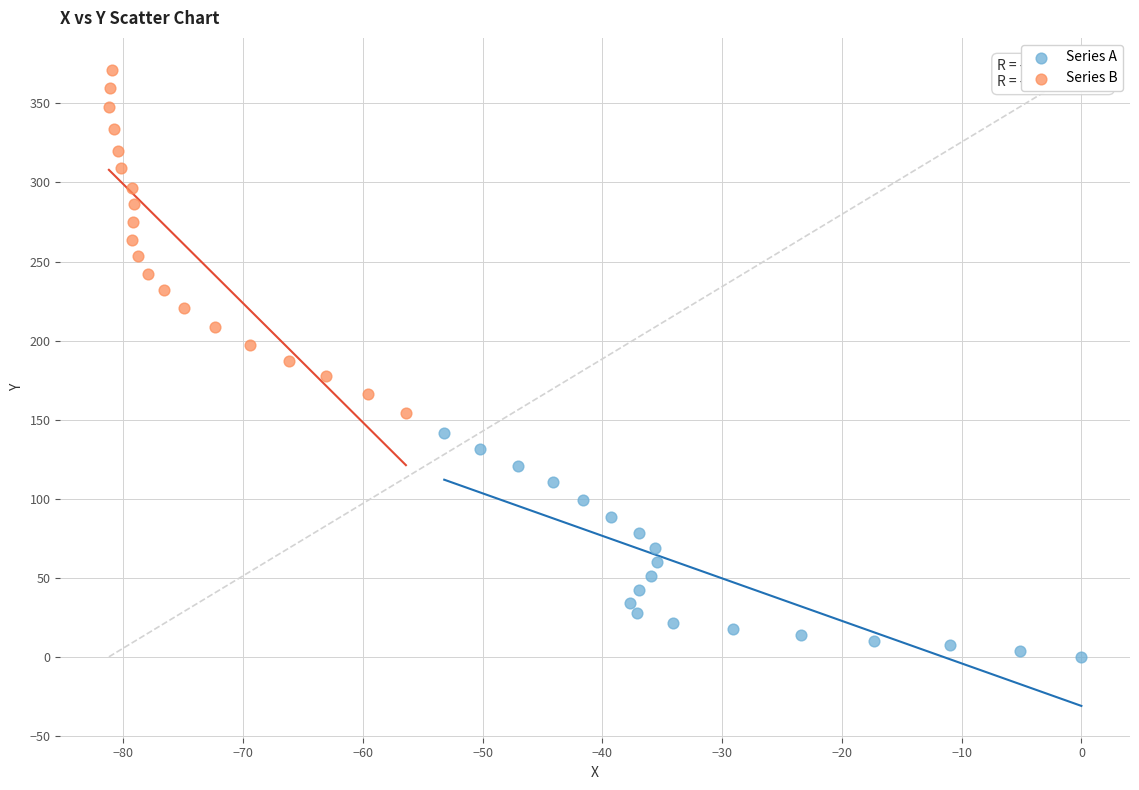

Which series reaches the maximum Y coordinate?

Series B